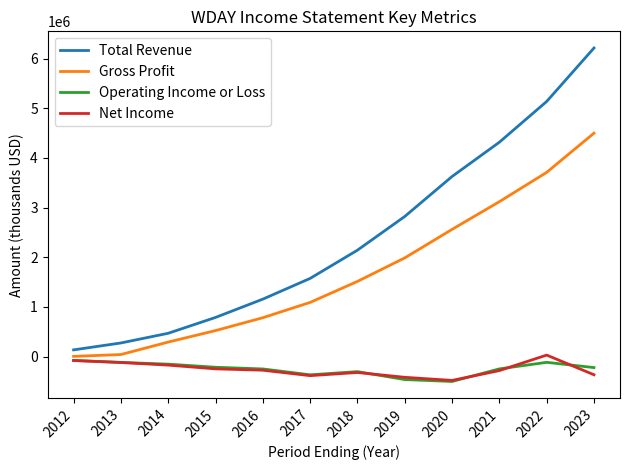

What is the sum of the Gross Profit values at 2015 and 2022?

4233800